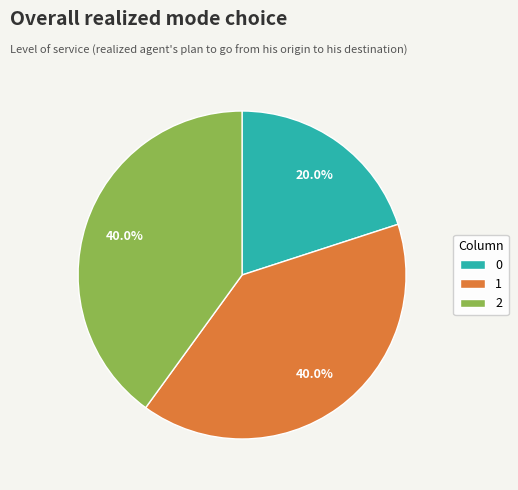

Is it true that 1 is 40% of the pie?

True